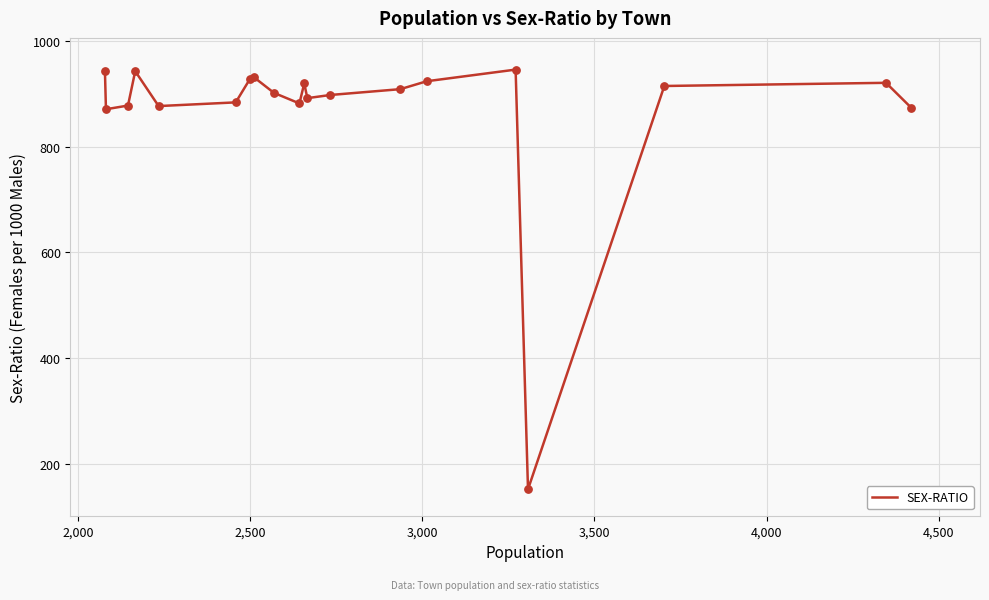

What is the minimum value shown in the chart?

152